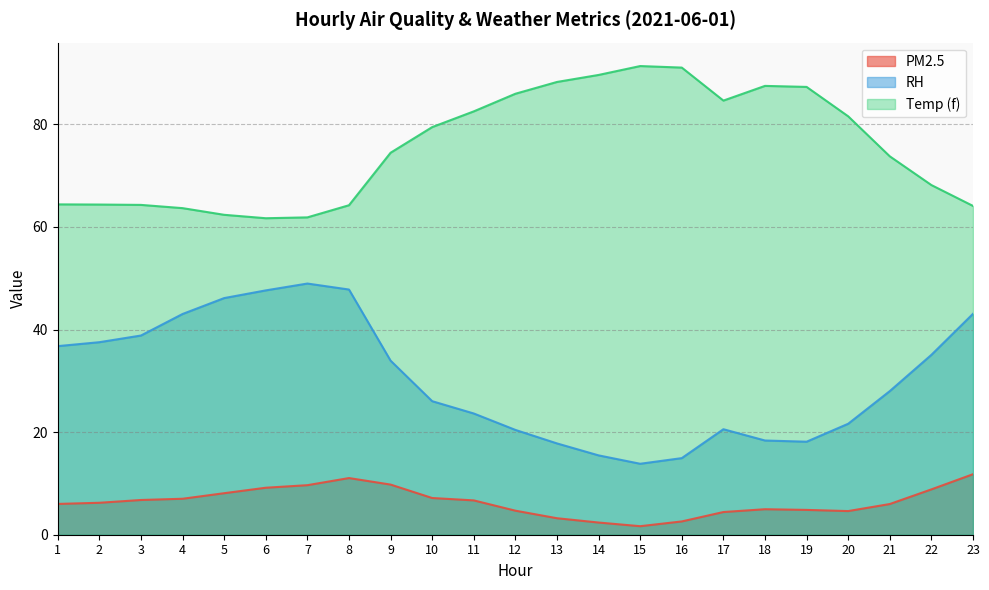

True or false: Temp (f) and RH intersect in this chart.

False